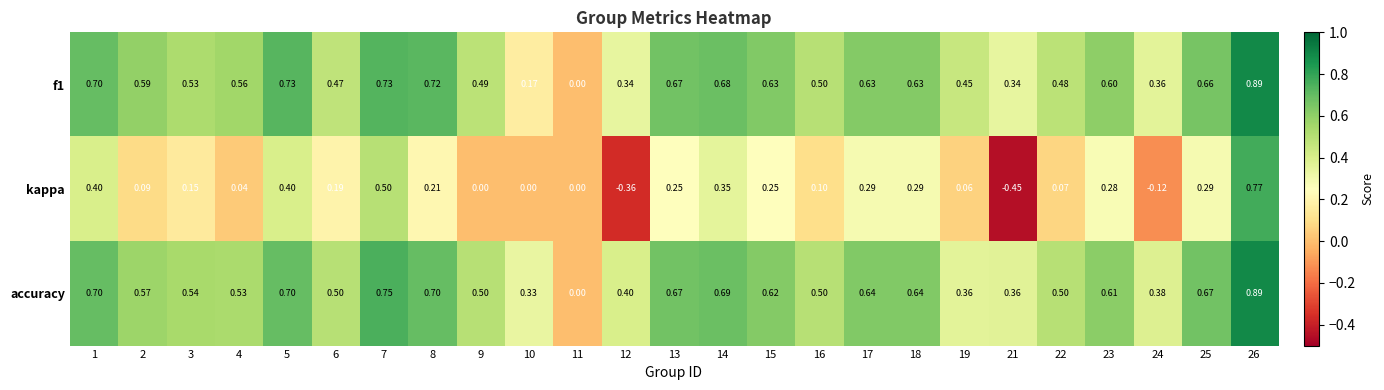

Which series has the largest range (max minus min)?

kappa